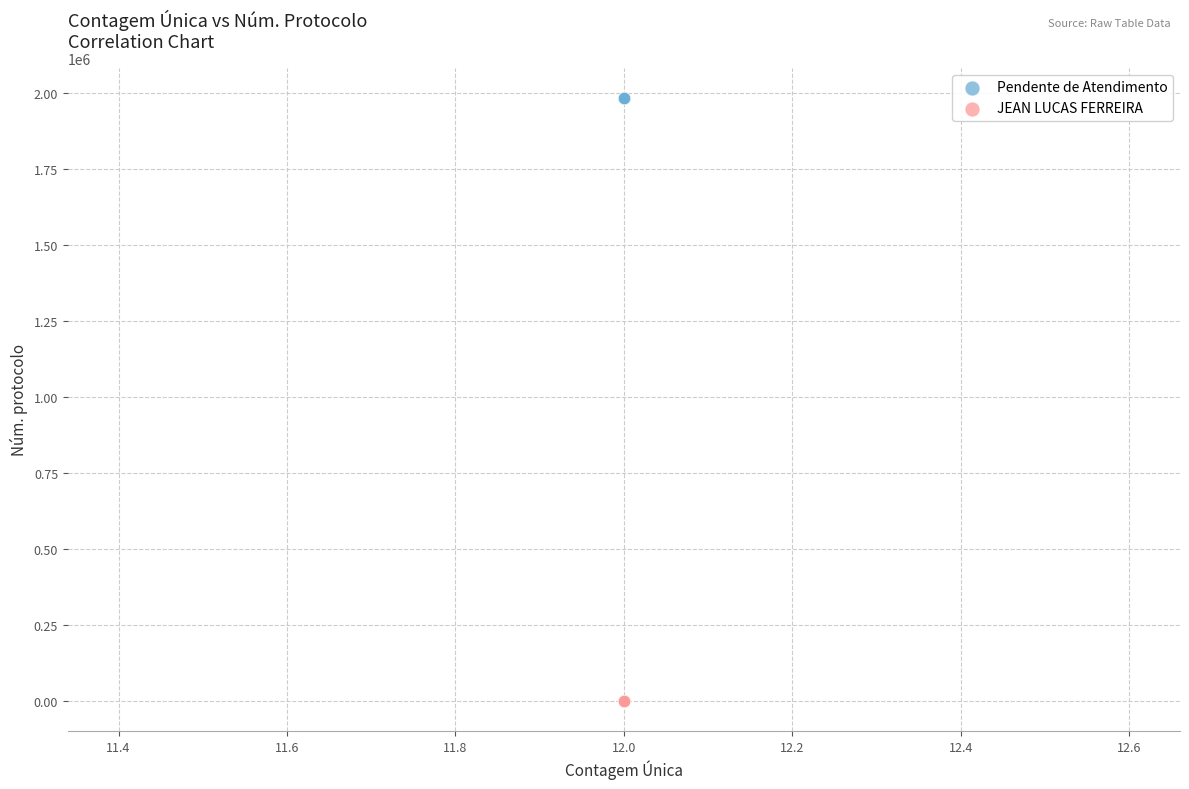

Which series has the largest Y range (max minus min)?

Pendente de Atendimento